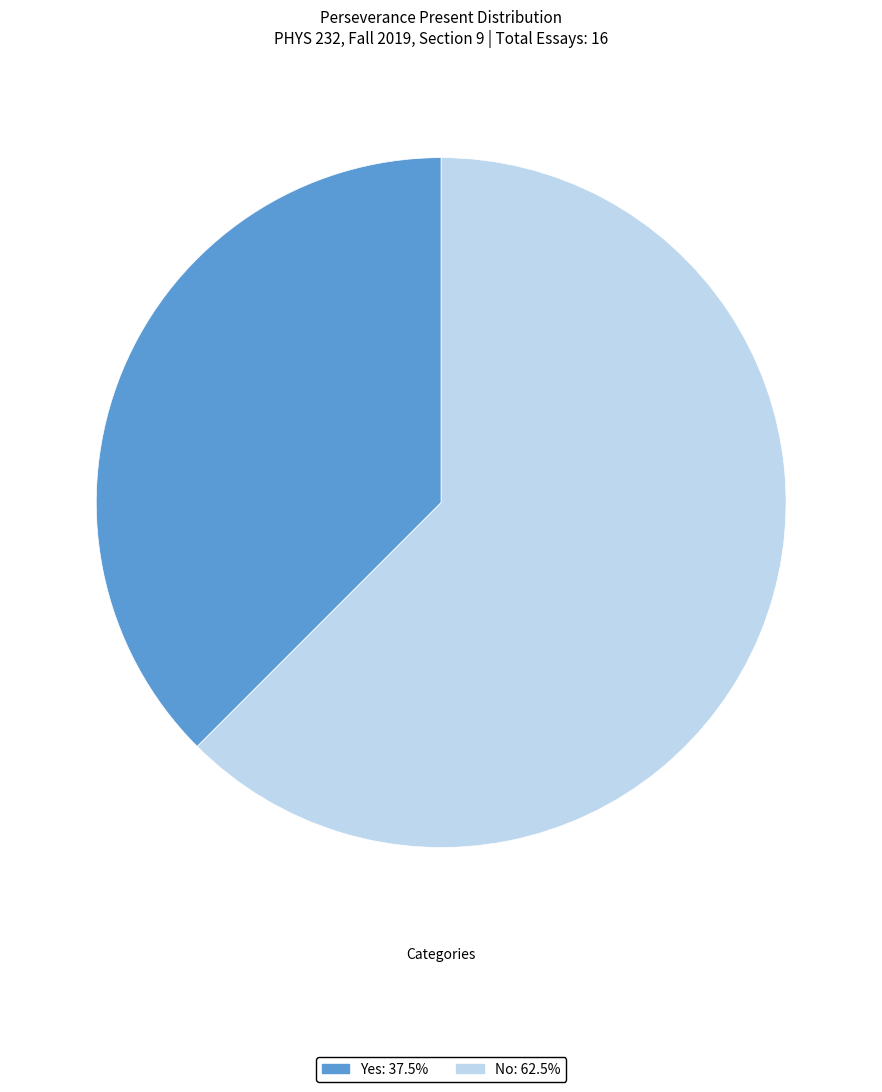

What is the majority slice?

No